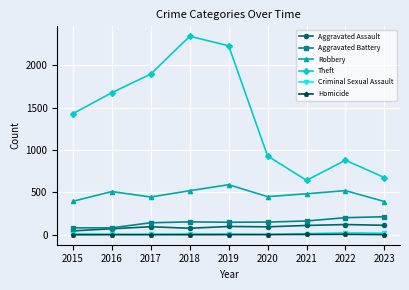

Which category has the highest value in the Robbery series?

2019